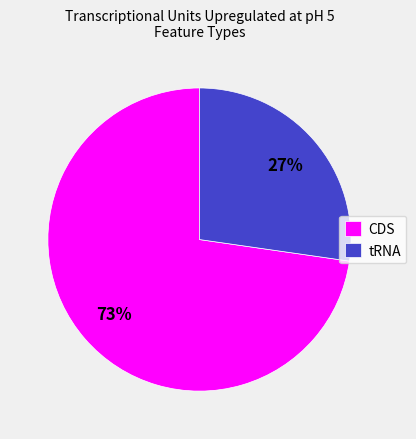

Rank the categories by value from highest to lowest.

CDS, tRNA